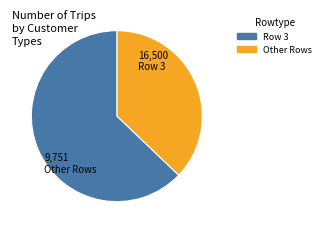

Is there any slice that represents more than half of the pie?

Yes